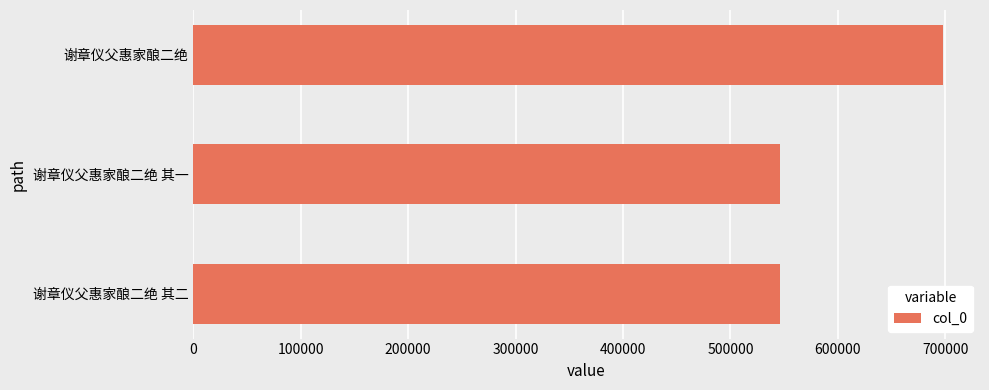

At which category does the chart reach its peak across all series?

谢章仪父惠家酿二绝